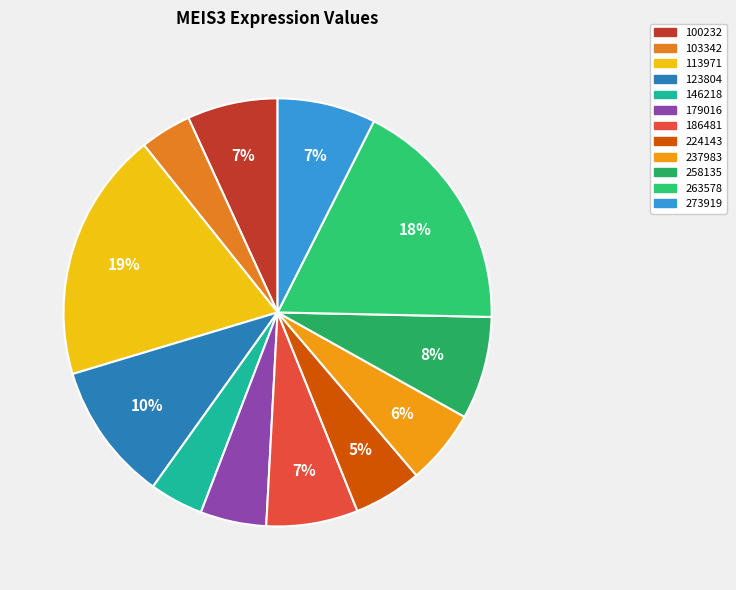

To the nearest percent, what is the difference between the largest and smallest slice percentages?

15%